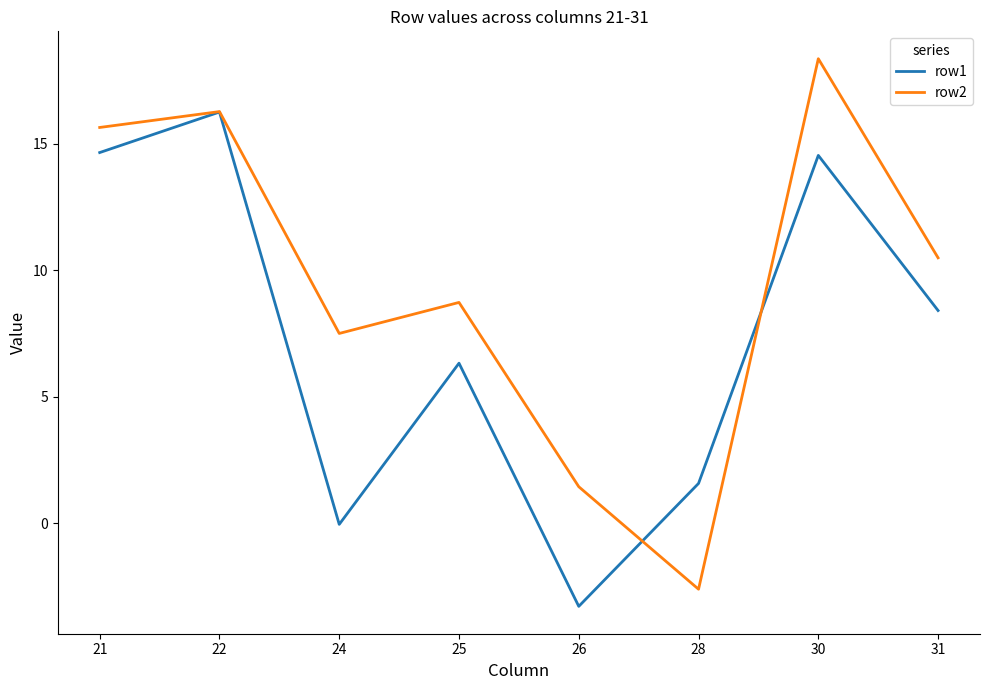

Where does the row1 series first go above 8?

21